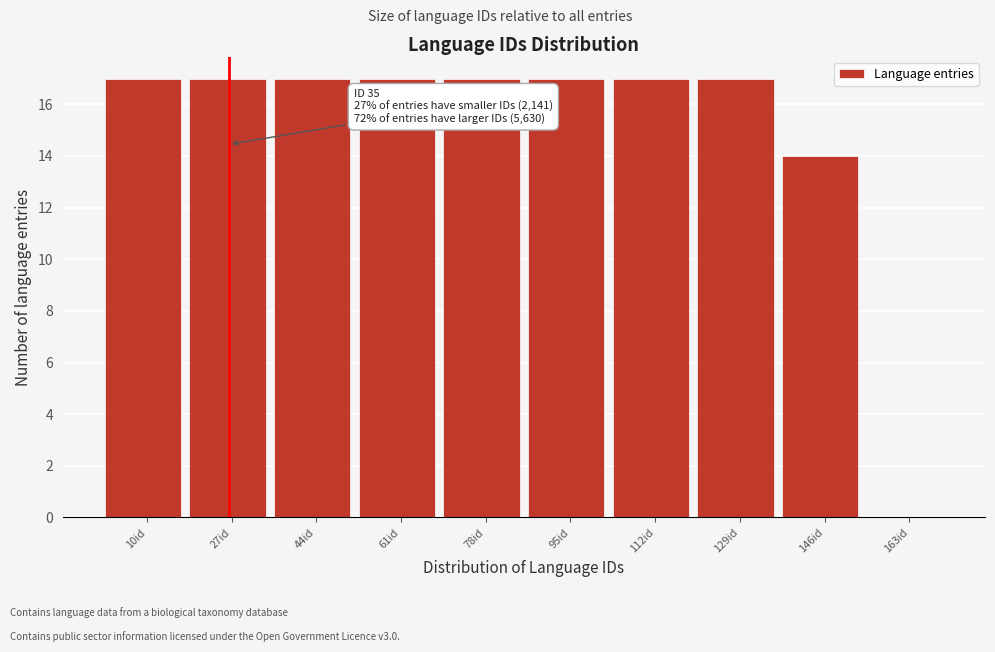

Reading left to right, what are all the values shown in this chart?

10id=17	27id=17	44id=17	61id=17	78id=17	95id=17	112id=17	129id=17	146id=14	163id=0